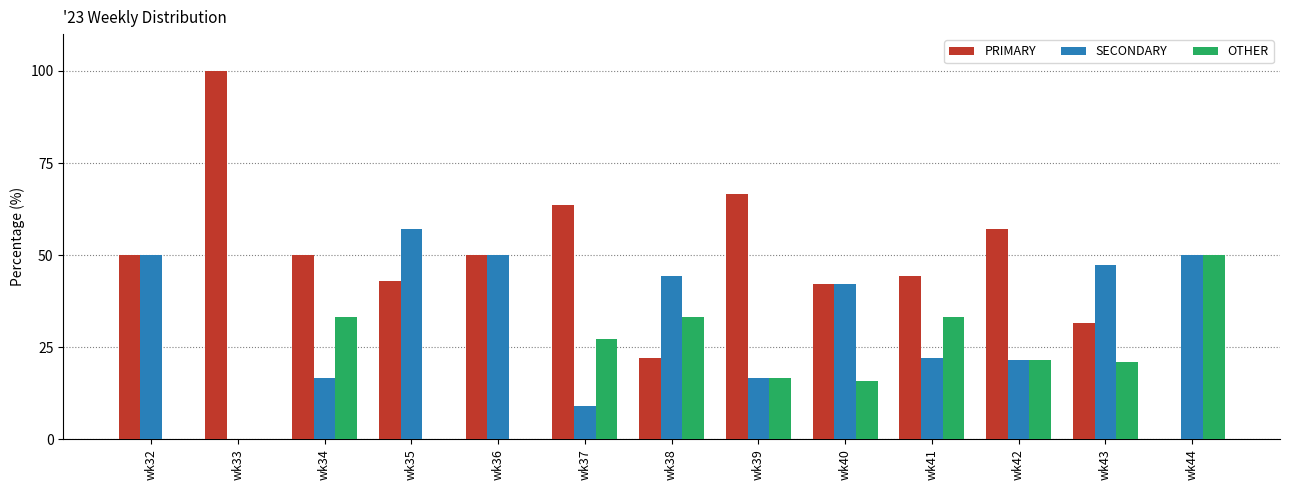

True or false: PRIMARY has a value of 50.0 at wk34.

True